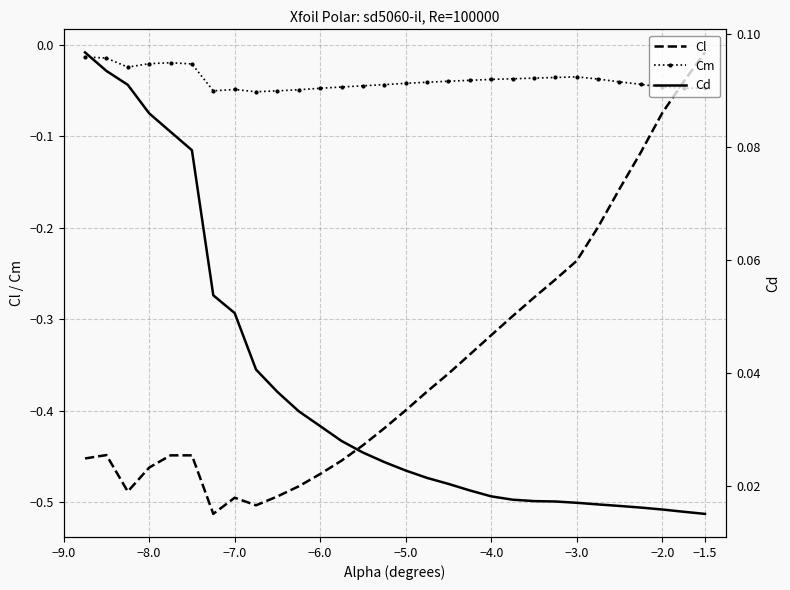

True or false: Cm and Cl intersect in this chart.

True